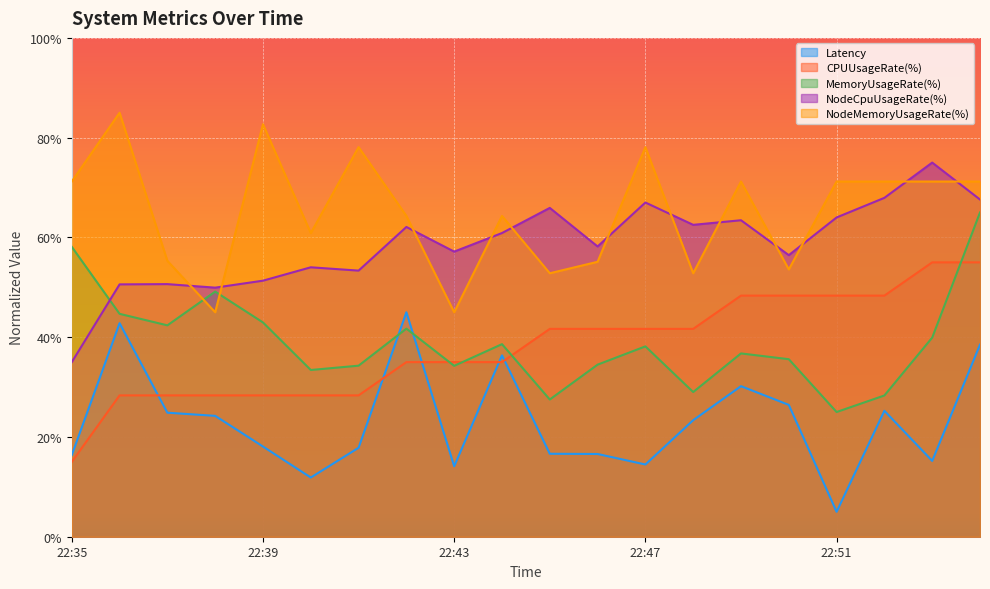

What is the total value across all series at 22:46?

206.0